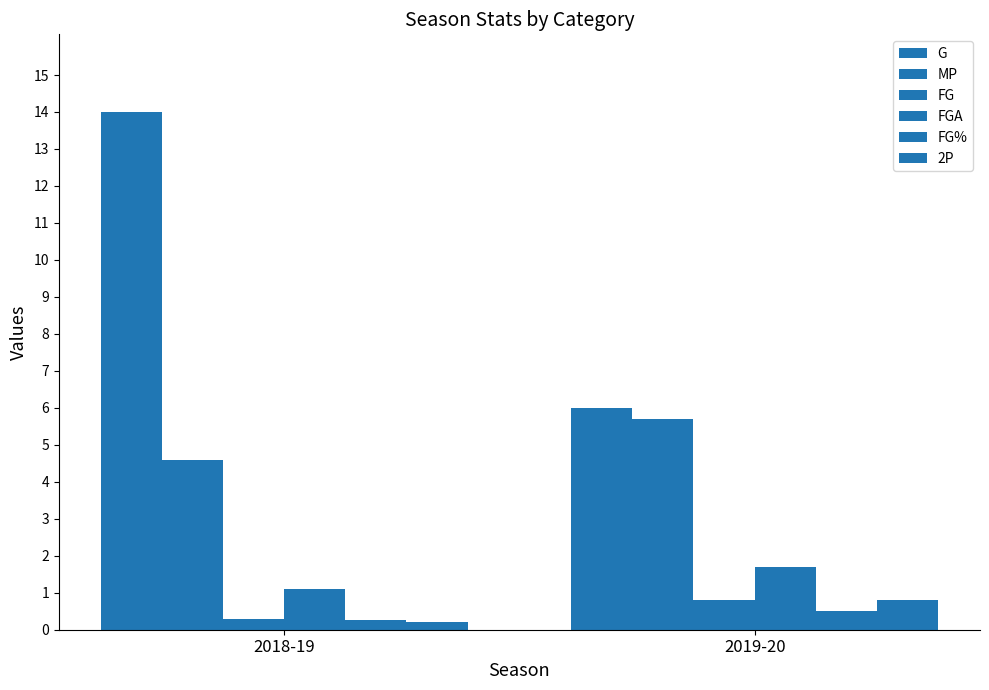

Which category has the highest value across all series?

2018-19